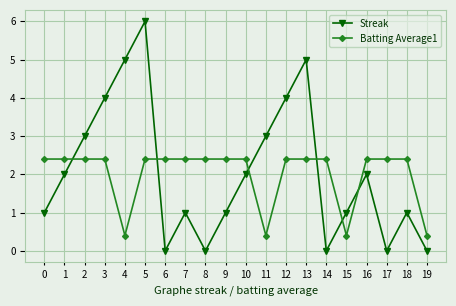

How many times do Streak and Batting Average1 cross each other?

6